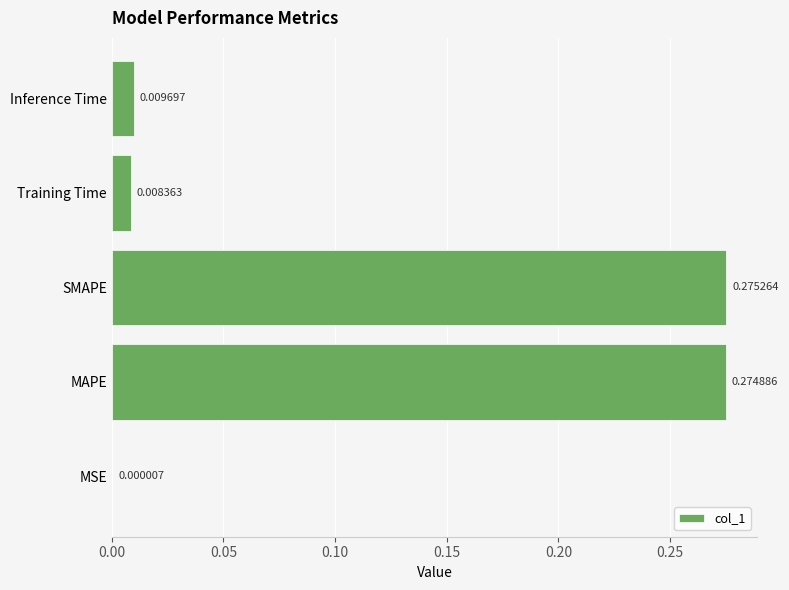

Which category has the highest value across all series?

SMAPE